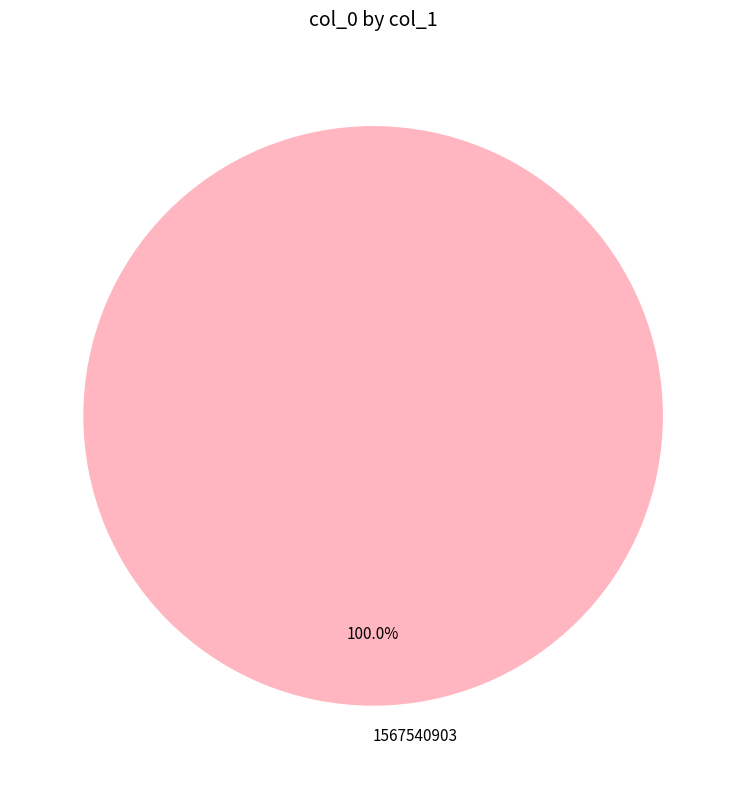

Which slice represents more than half of the pie?

1567540903